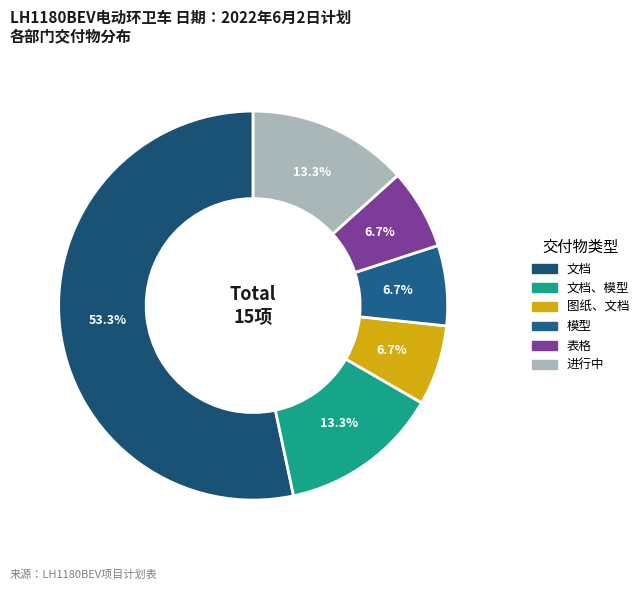

Rank the categories by value from highest to lowest.

文档, 文档、模型, 进行中, 图纸、文档, 模型, 表格